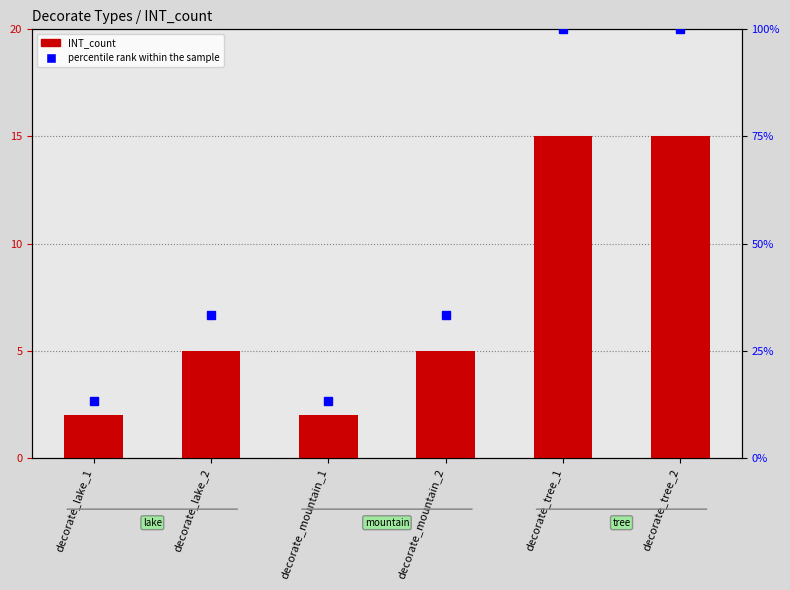

At which category is the sum across all series the highest?

decorate_tree_1